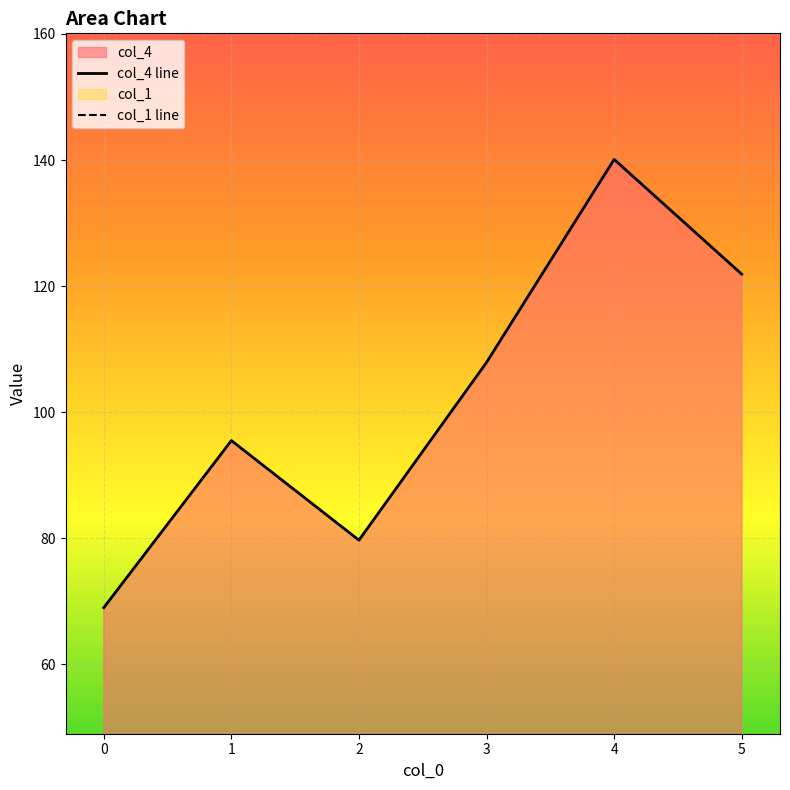

What are all the series names shown in the legend?

col_4 line, col_1 line